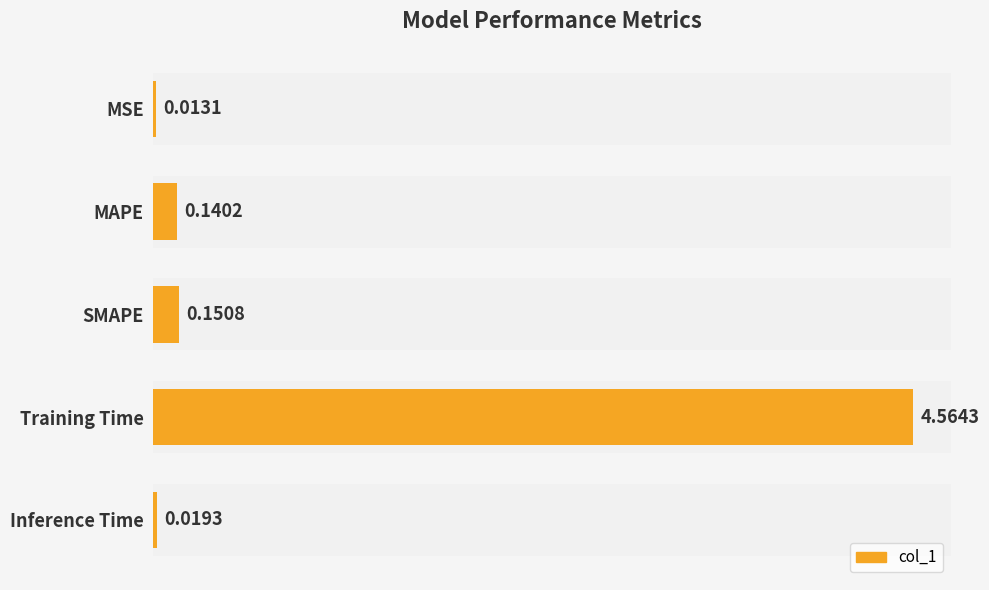

What is the sum of all values?

4.9